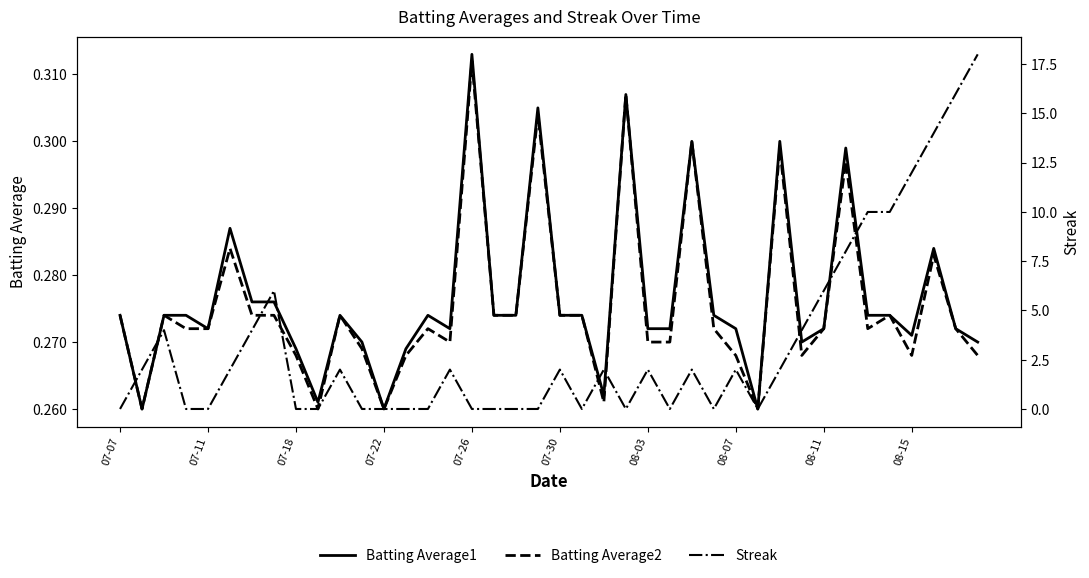

What is the average value of the Batting Average2 series?

0.3